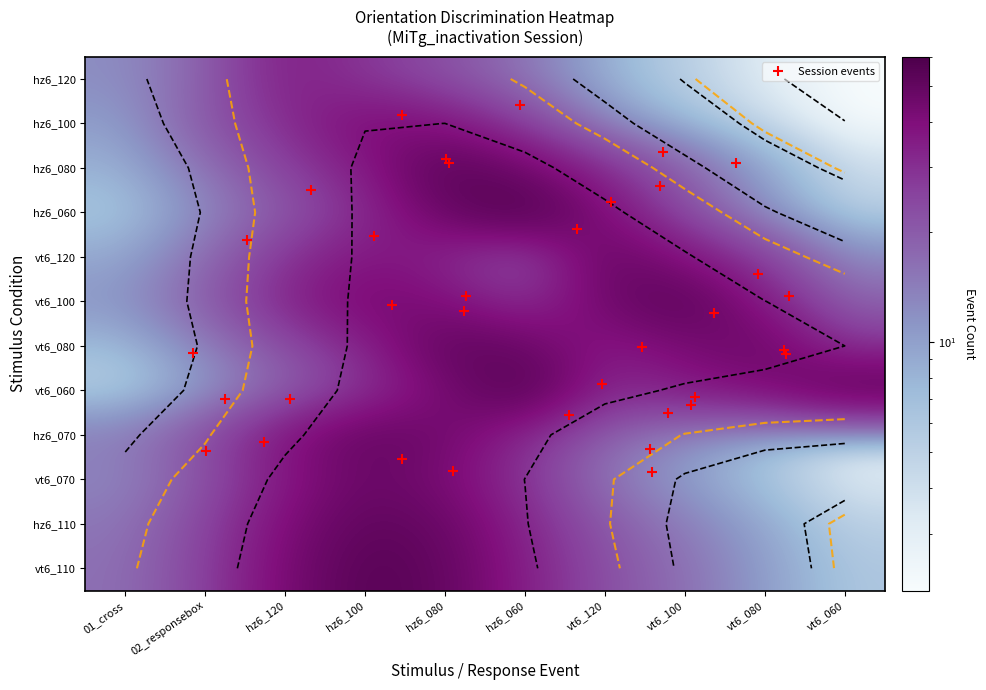

At which label does hz6_070 first exceed 22?

02_responsebox